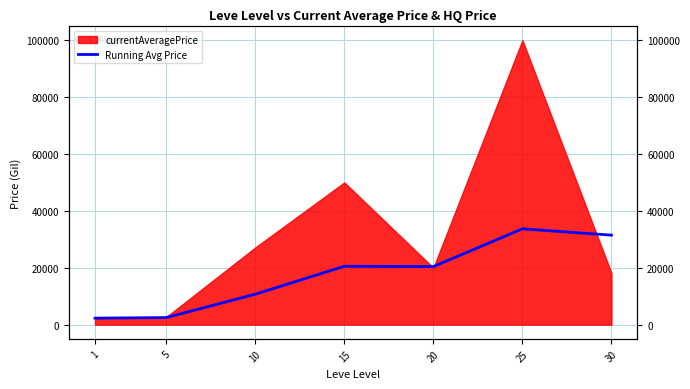

How many points are lower than both their immediate neighbors (excluding endpoints)?

1